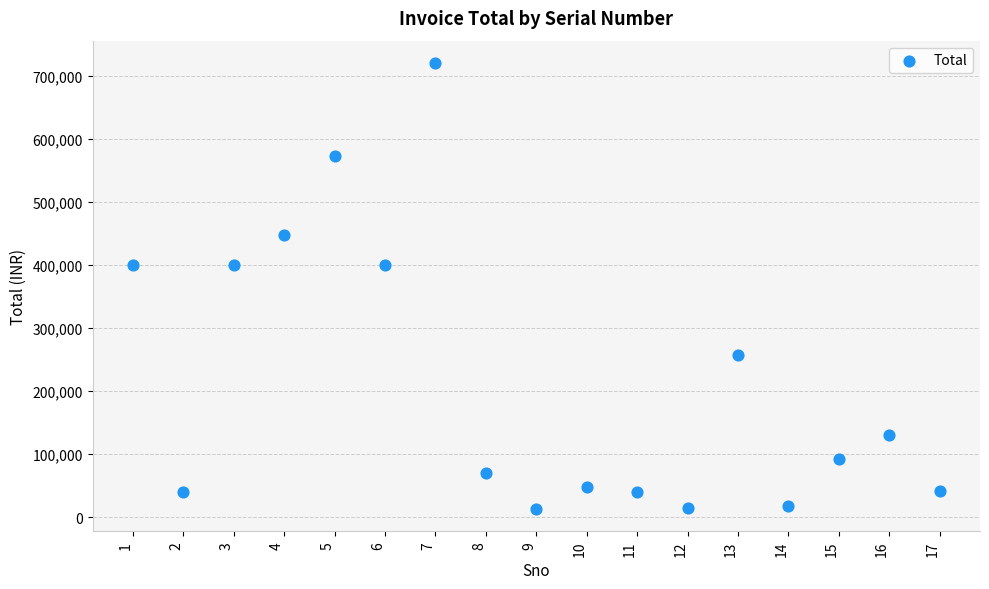

What is the range of X values (max minus min)?

16